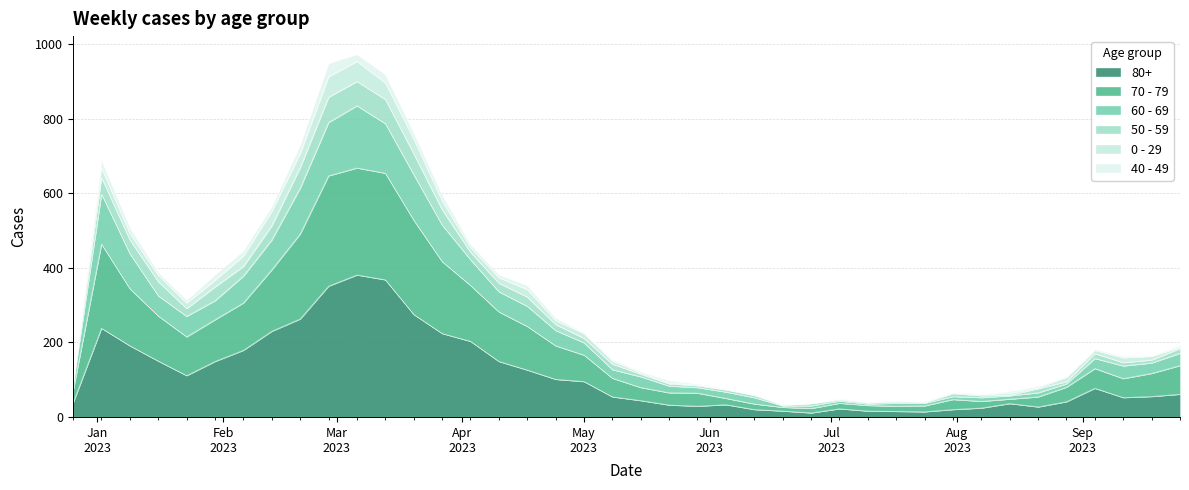

What are all the series names shown in the legend?

80+, 70 - 79, 60 - 69, 50 - 59, 0 - 29, 40 - 49